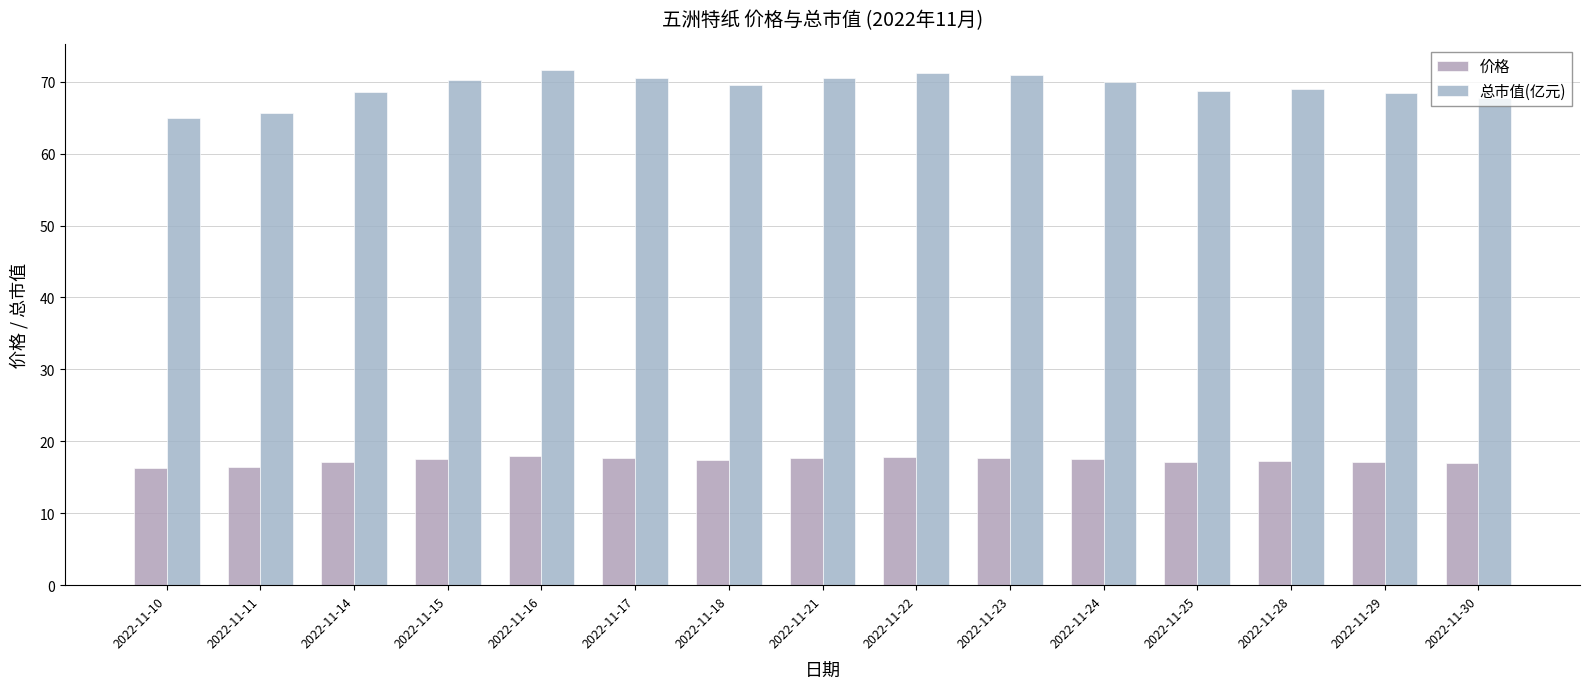

Which category has the highest value across all series?

2022-11-16